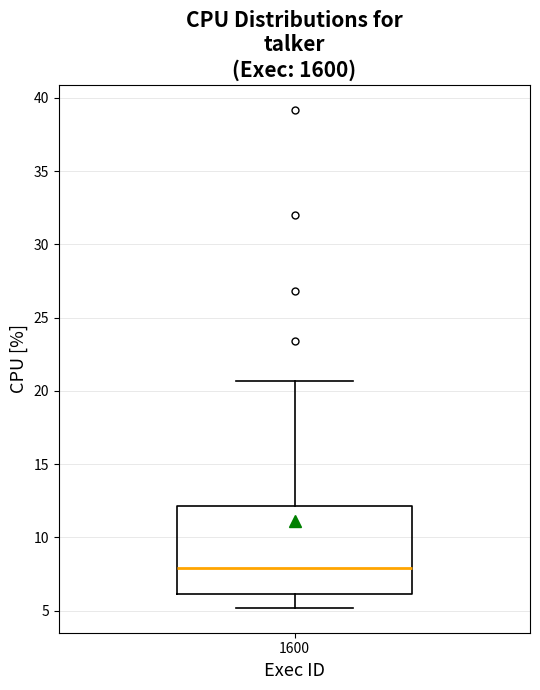

Where does the median line of the box at x = 1600 sit on the y-axis? The values are not printed on the chart, so give them approximately, as read against the axis.

8.0